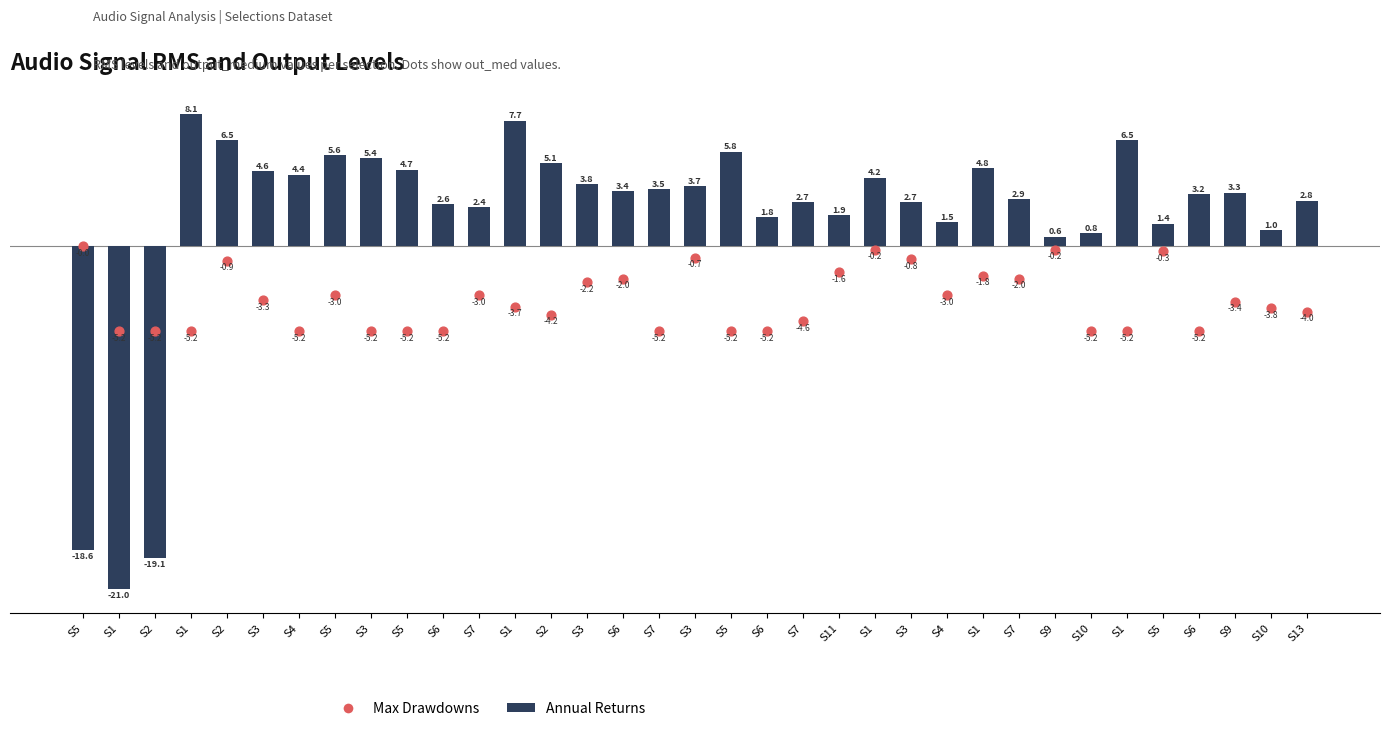

What are all the series names shown in the legend?

Annual Returns, Max Drawdowns